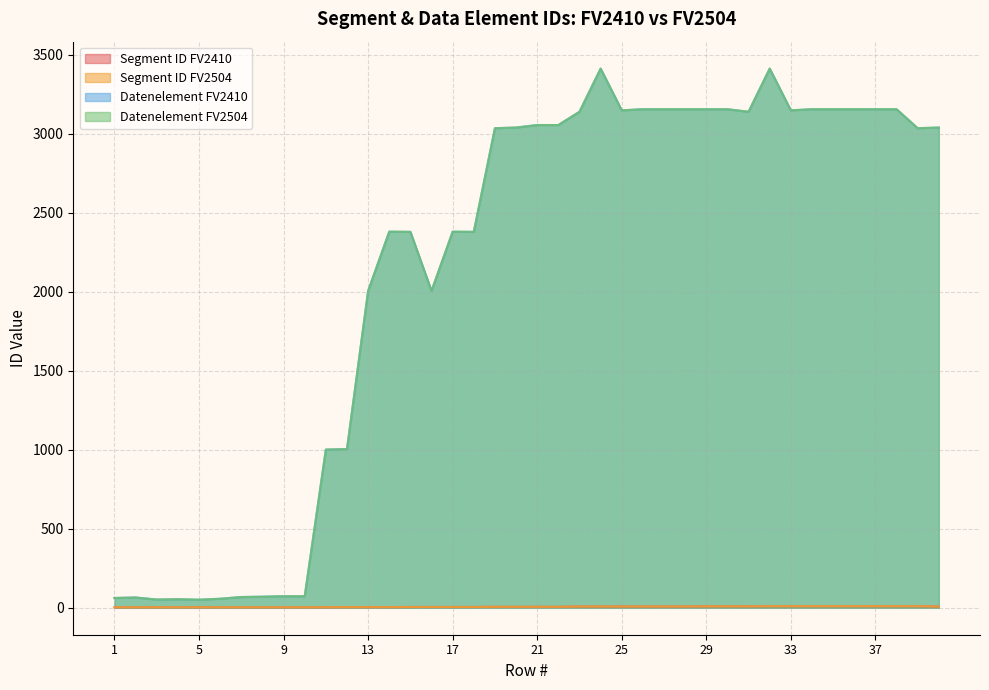

Where is Segment ID FV2410 nearest to the value 6?

19